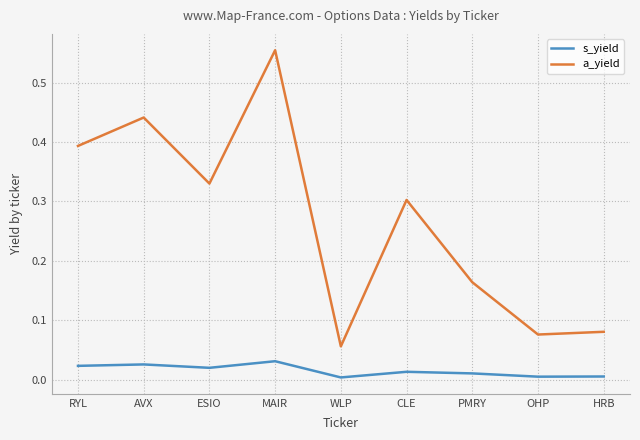

At HRB, list the series in order from smallest to largest.

s_yield, a_yield